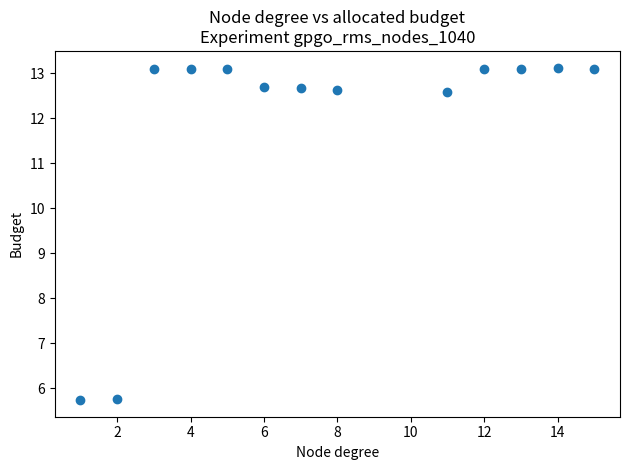

What is the range of X values (max minus min)?

14.0